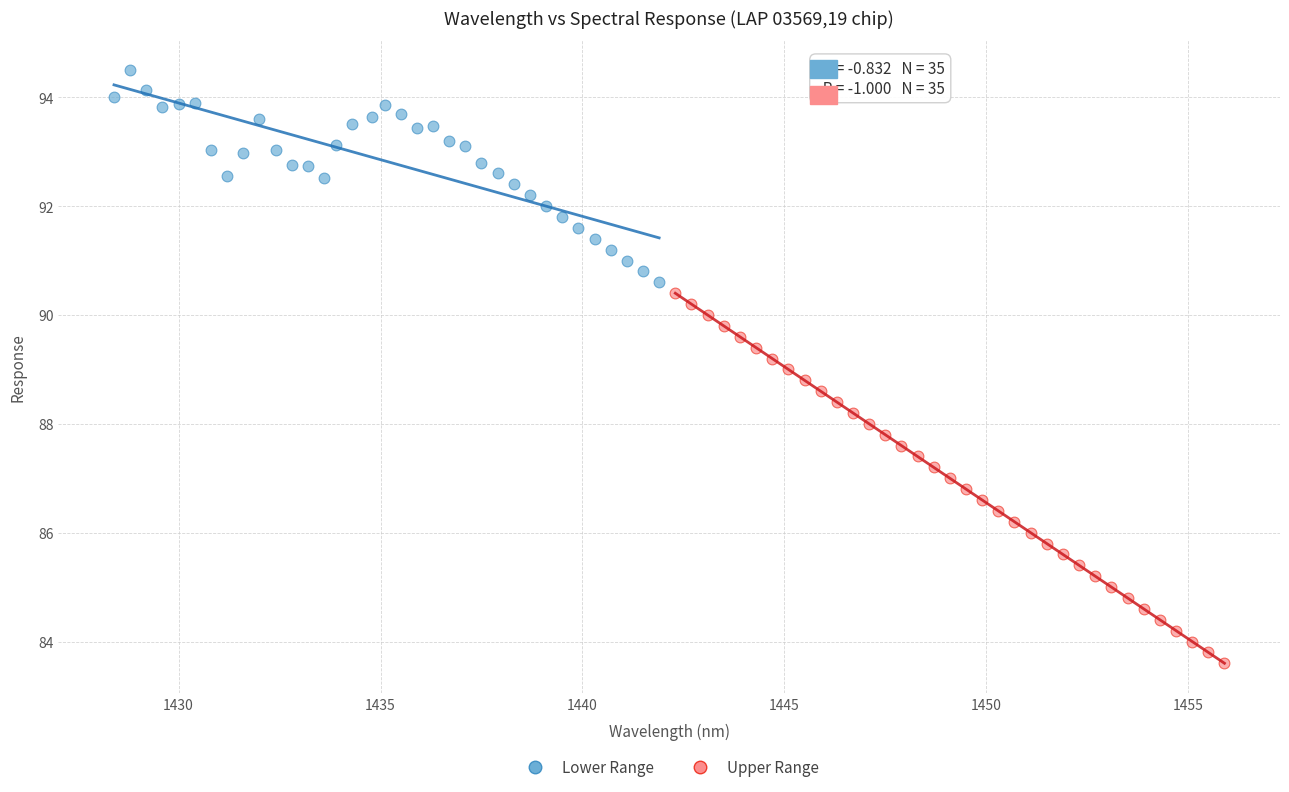

What are all the series names shown in the legend?

Lower Range, Upper Range